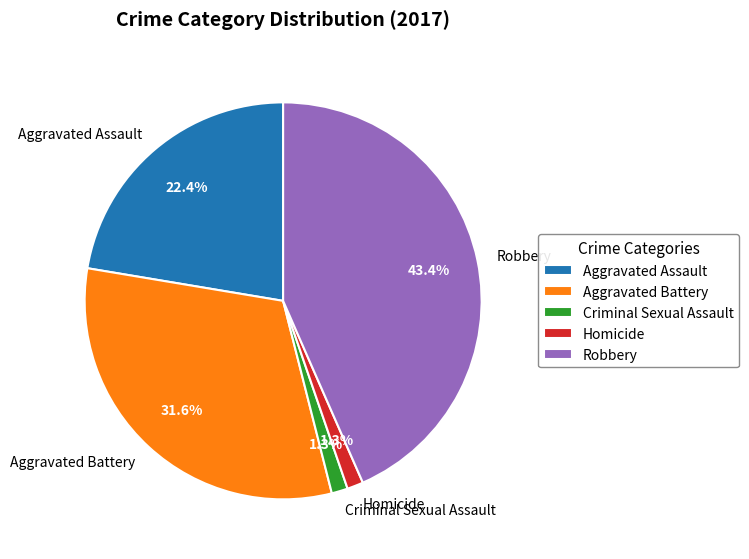

To the nearest percent, what is the combined percentage of Homicide and Aggravated Battery?

33%